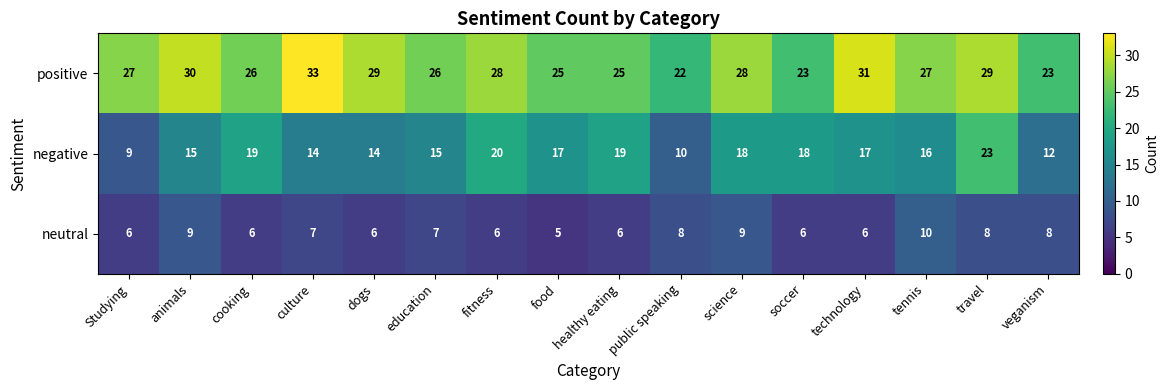

What is the difference between the highest and lowest values at education?

19